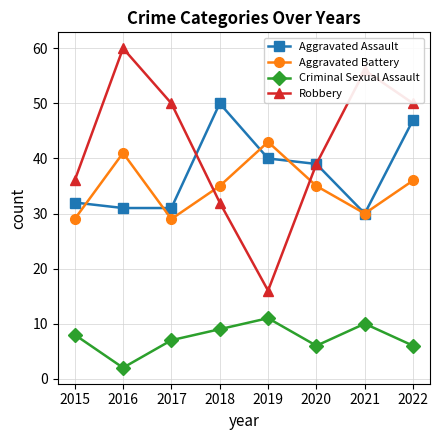

What is the difference between the maximum and minimum values in the Robbery series?

44